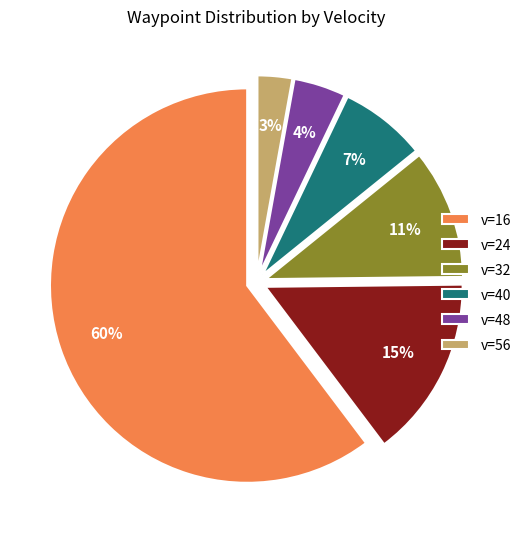

What percentage is the v=48 slice, to the nearest percent?

4%